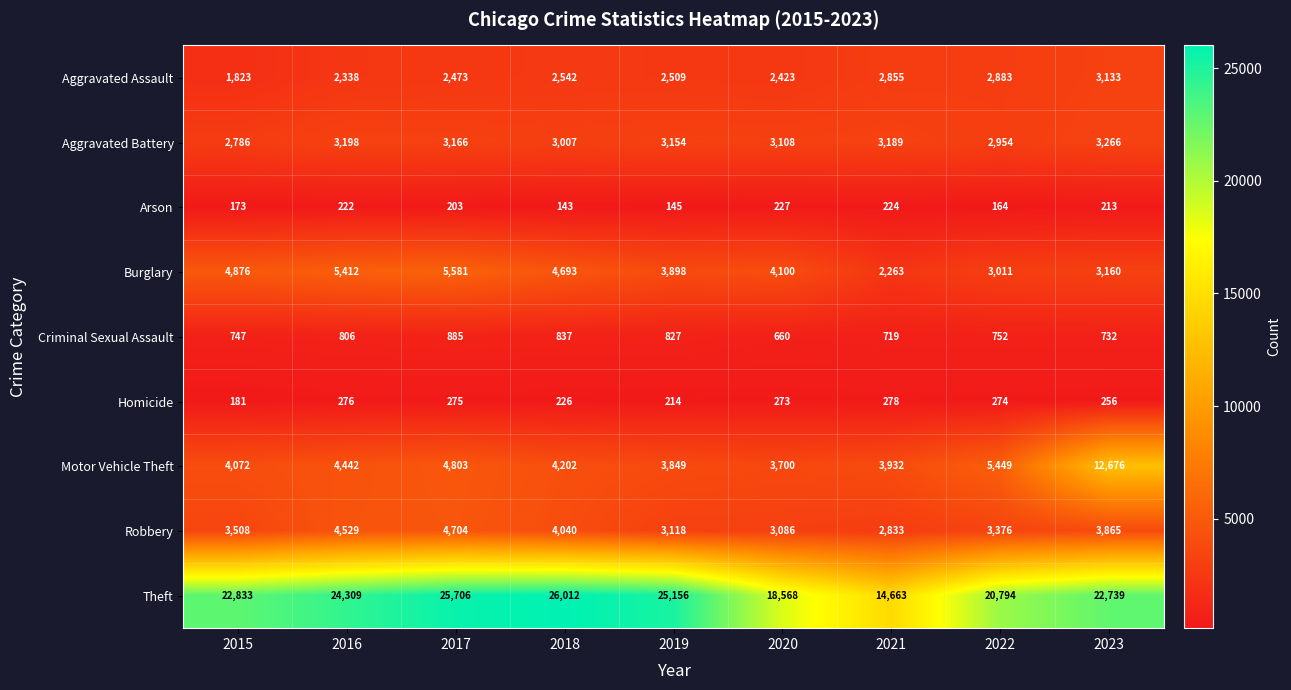

Where is Arson nearest to the value 185?

2015